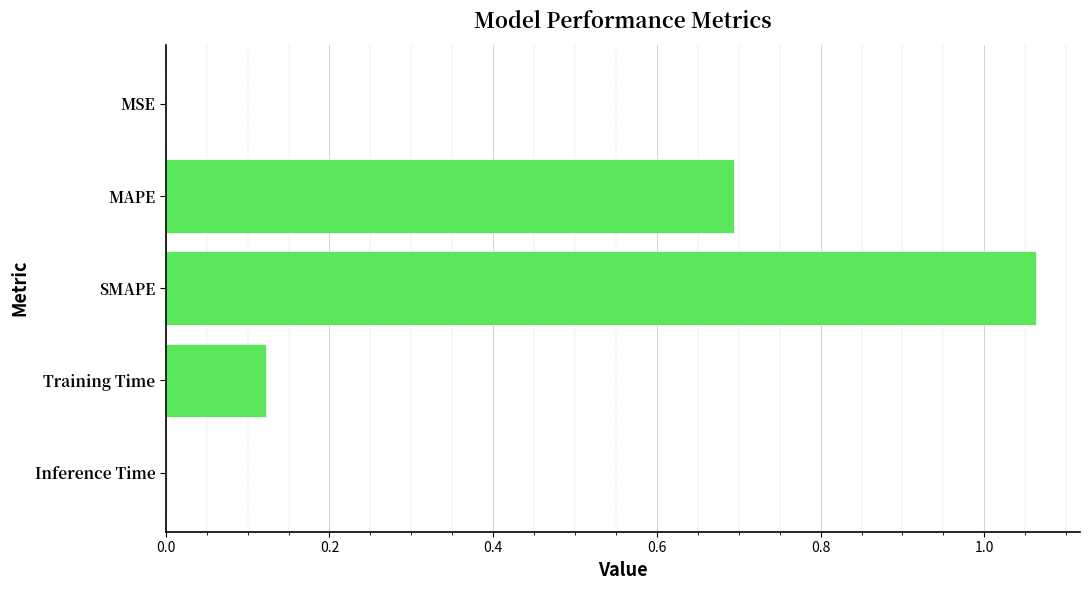

The chart shows a value of 0.2 at Training Time. True or false?

False